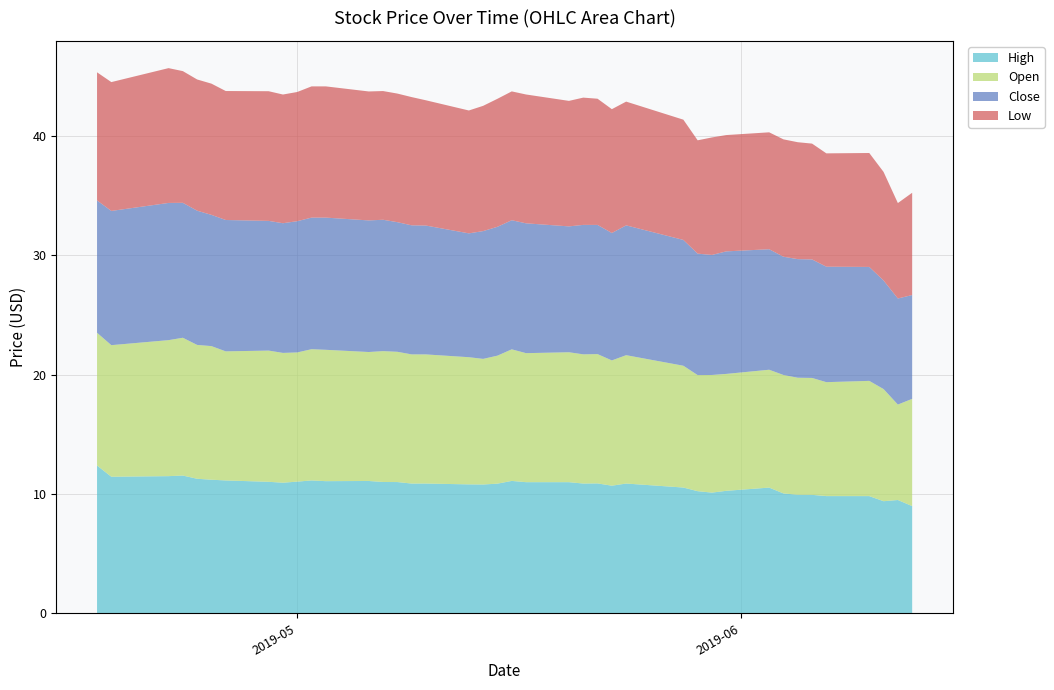

Reading right to left, what are all the values shown in this chart?

High: 9.0	9.5	9.4	9.8	9.8	9.9	9.9	10.1	10.5	10.3	10.1	10.2	10.5	10.9	10.7	10.9	10.9	11.0	11.0	11.1	10.9	10.8	10.8	10.9	10.9	11.0	11.0	11.1	11.1	11.1	11.0	10.9	11.0	11.1	11.2	11.3	11.6	11.5	11.4	12.4
Open: 9.0	8.0	9.4	9.7	9.6	9.8	9.8	9.9	9.9	9.8	9.9	9.7	10.2	10.8	10.5	10.8	10.8	10.9	10.8	11.0	10.7	10.5	10.7	10.8	10.8	10.9	11.0	10.8	11.0	11.0	10.8	10.9	11.0	10.8	11.2	11.2	11.6	11.4	11.0	11.1
Close: 8.7	8.9	9.1	9.6	9.7	9.9	9.9	9.9	10.1	10.3	10.1	10.2	10.5	10.9	10.7	10.8	10.9	10.6	10.9	10.8	10.8	10.7	10.4	10.8	10.8	10.9	11.0	11.0	11.1	11.0	11.0	10.9	10.9	11.0	11.0	11.2	11.3	11.5	11.2	11.1
Low: 8.6	8.0	9.1	9.6	9.5	9.7	9.8	9.8	9.8	9.8	9.9	9.5	10.1	10.4	10.4	10.6	10.7	10.5	10.8	10.8	10.7	10.5	10.3	10.5	10.8	10.8	10.8	10.8	11.0	11.0	10.8	10.8	10.9	10.8	11.0	11.0	11.0	11.3	10.8	10.7